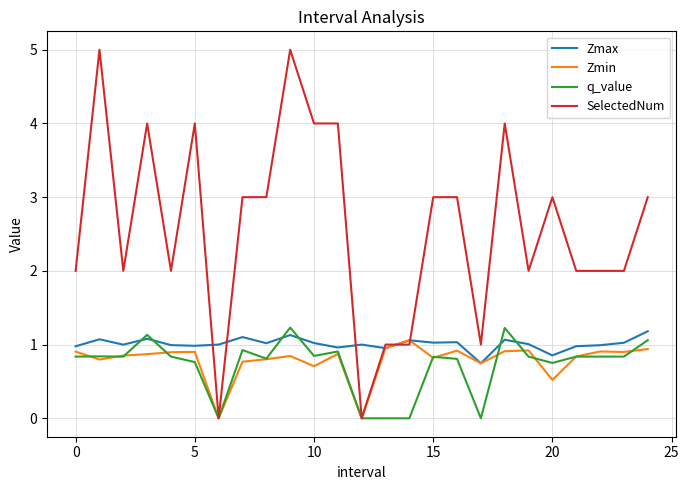

What is the difference between the second highest and minimum values in the q_value series?

1.2